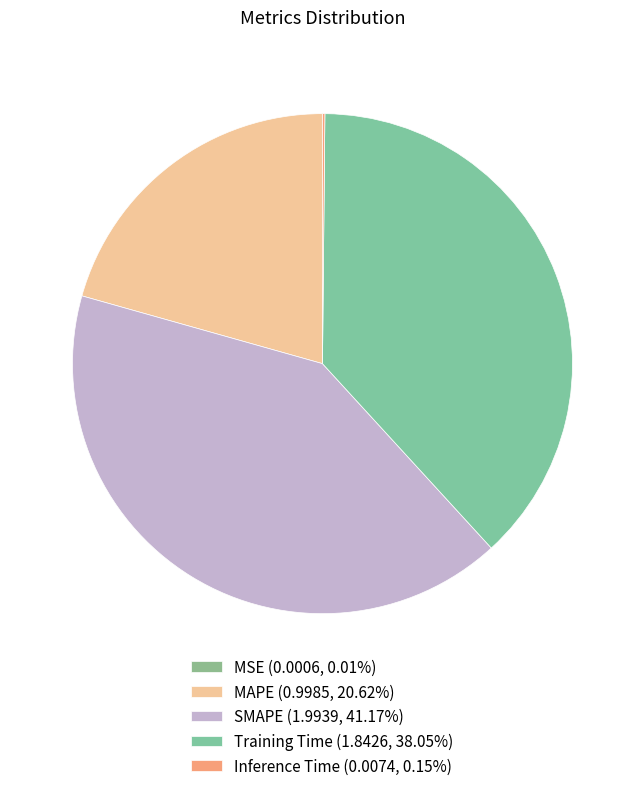

To the nearest percent, what is the difference between the largest and smallest slice percentages?

41%